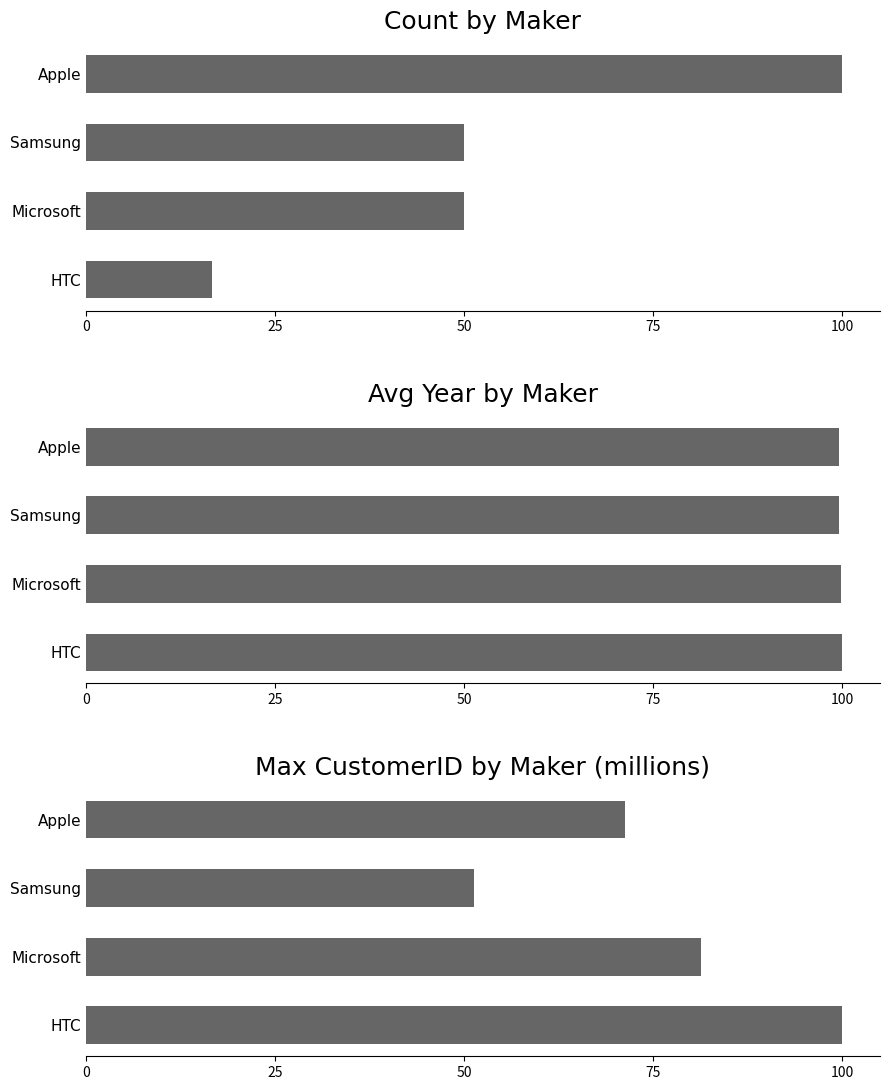

Between Apple and Samsung, which series saw the biggest shift?

Count by Maker